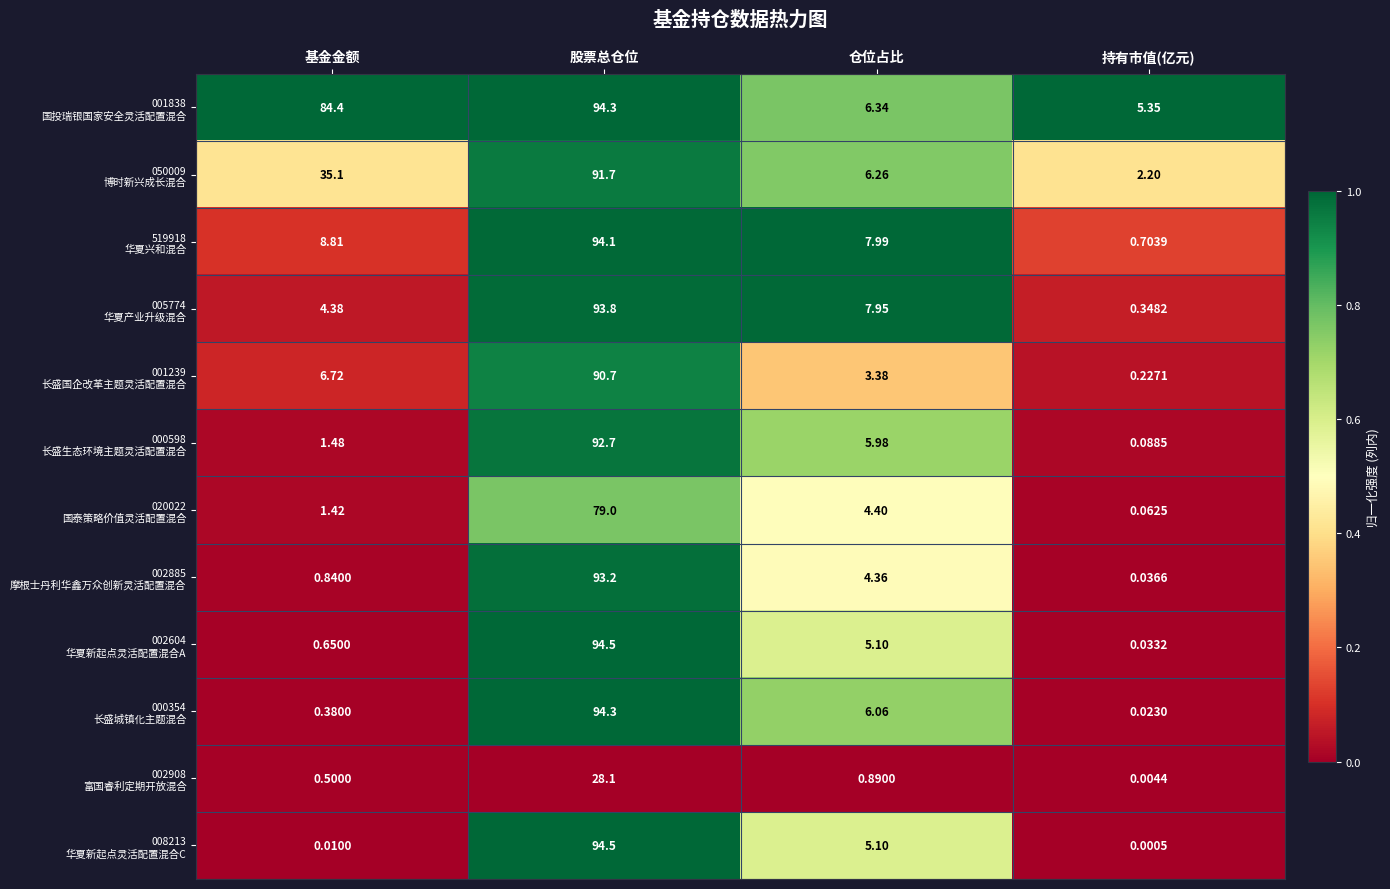

What is the total value across all series at 持有市值(亿元)?

9.1